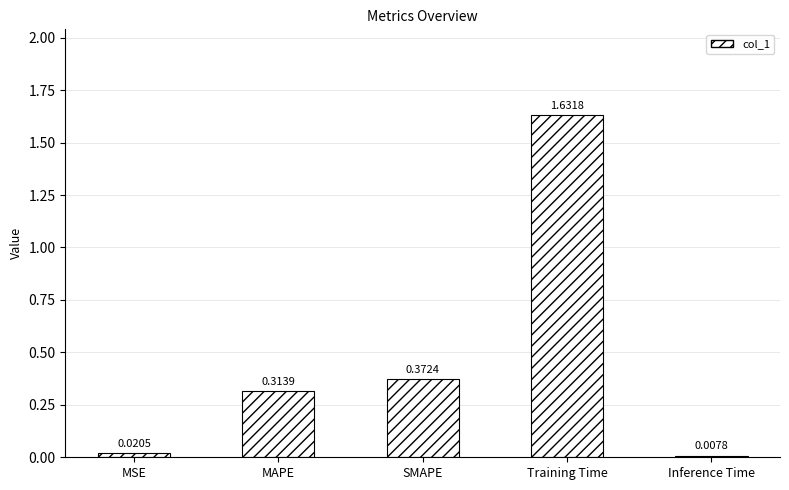

What is the change in value from MSE to Training Time?

+1.6